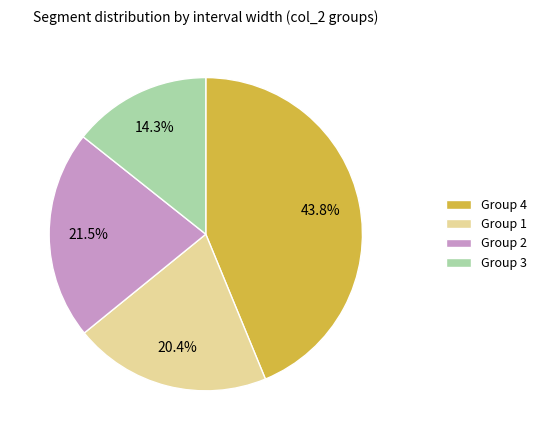

Is the sum of Group 1 and Group 2 greater than half?

No